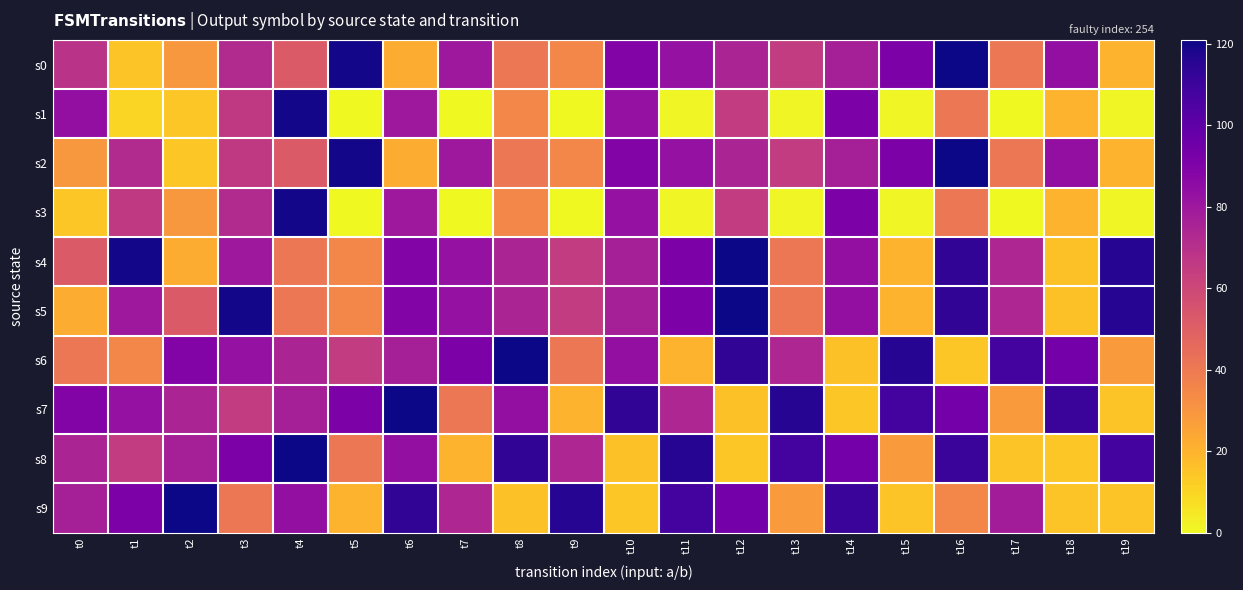

Which has a higher value, t7 or t14?

t7